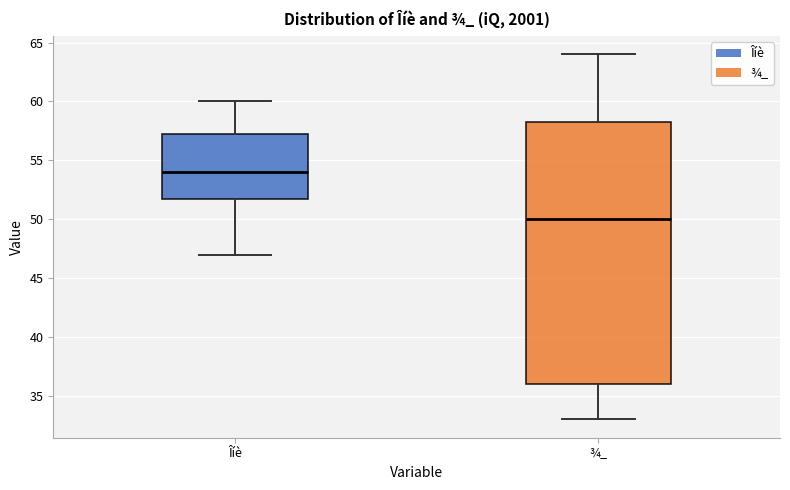

Reading left to right, read every box against the y-axis: the position of its median line, the range the box covers, and the ends of its whiskers. The values are not printed on the chart, so give them approximately, as read against the axis.

Îíè: median 54.0, box 52.0 to 57.5, whiskers 47.0 to 60.0
¾_: median 50.0, box 36.0 to 58.5, whiskers 33.0 to 64.0